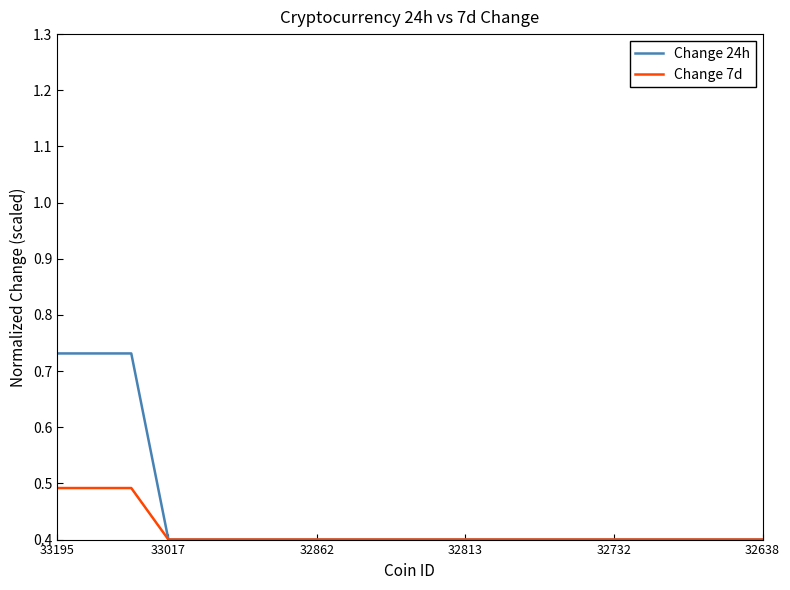

What is the lowest value of the Change 7d series?

0.4